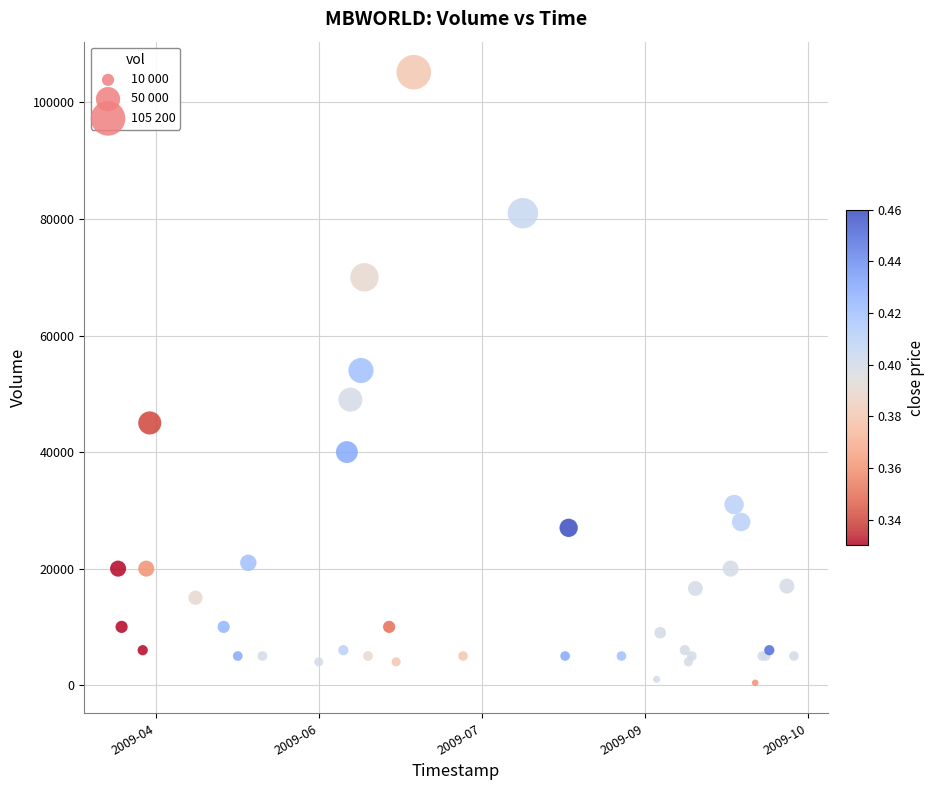

What Y value in the scatter plot is closest to 52800?

54000